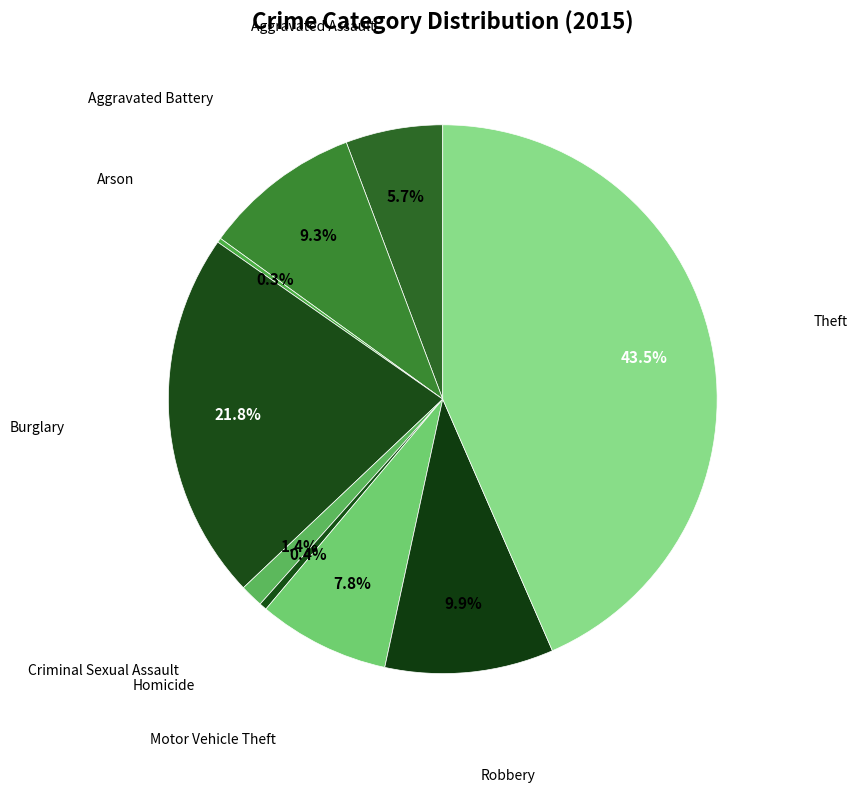

Does Motor Vehicle Theft represent more than half of the total?

No